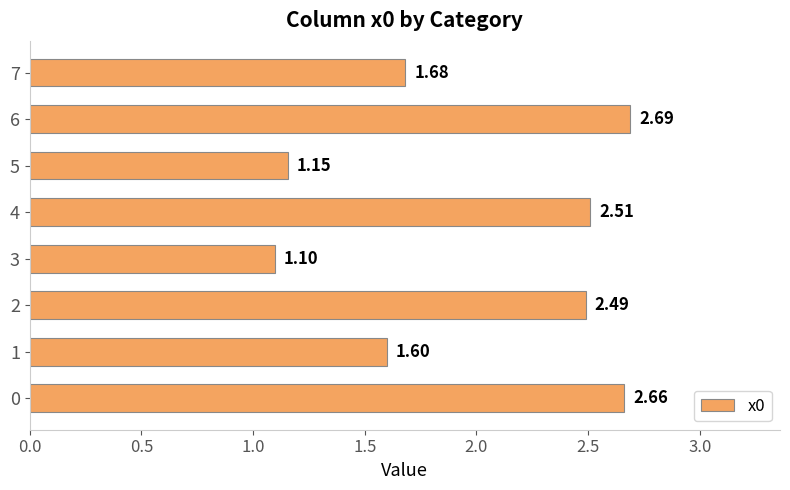

List the labels in order of value, largest first.

6, 0, 4, 2, 7, 1, 5, 3